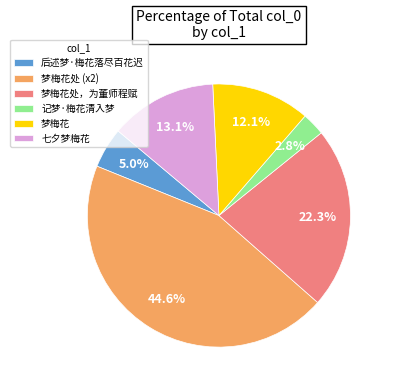

Do 梦梅花处，为董师程赋 and 后述梦·梅花落尽百花迟 together represent more than half of the pie?

No